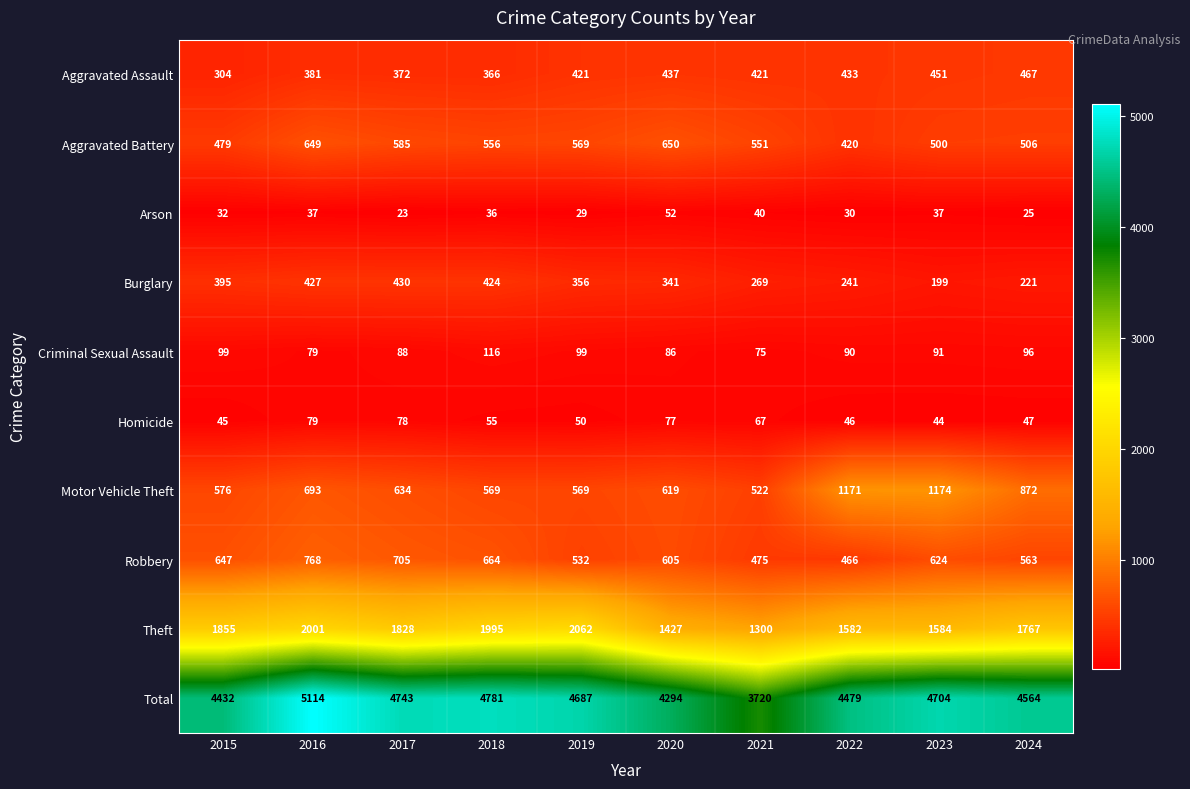

Count the number of data series in this chart.

10